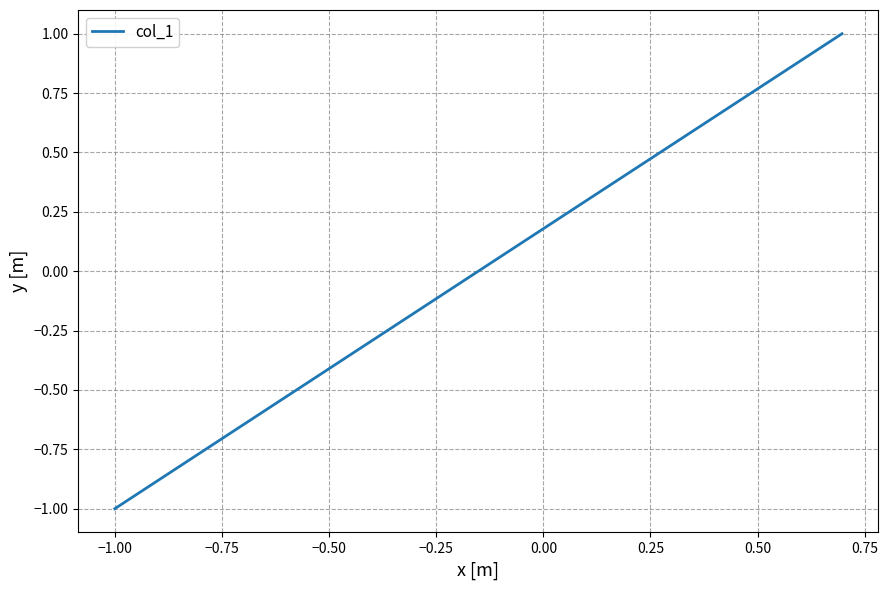

What is the maximum value shown in the chart?

1.0